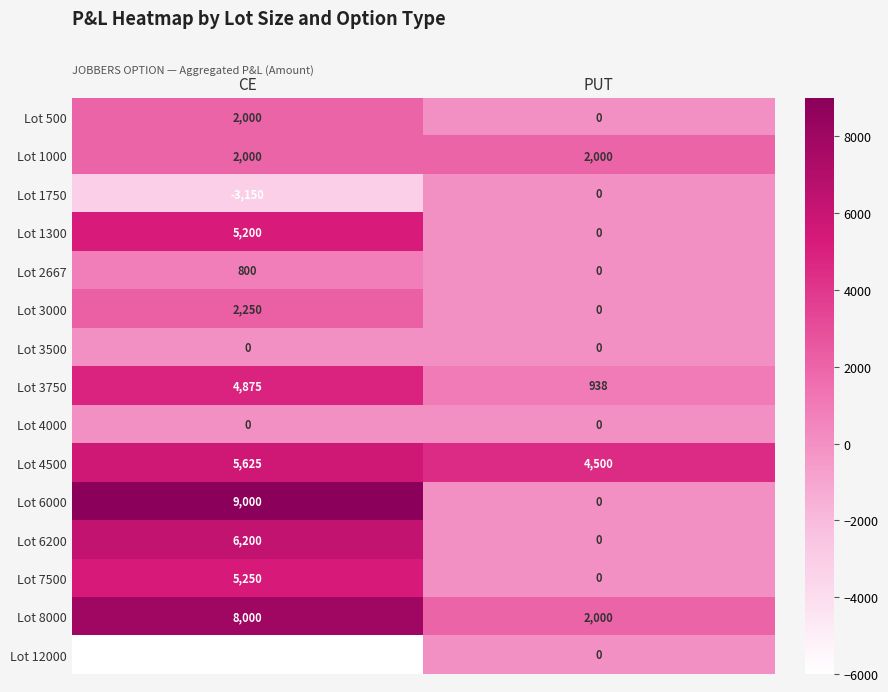

Count the number of categories in the chart.

2